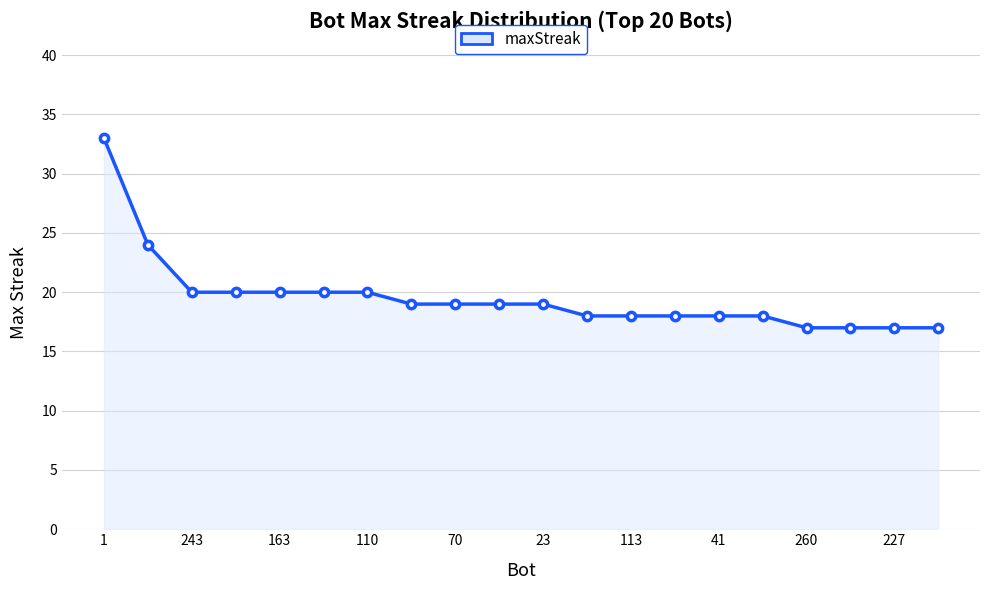

What is the smallest value displayed?

17